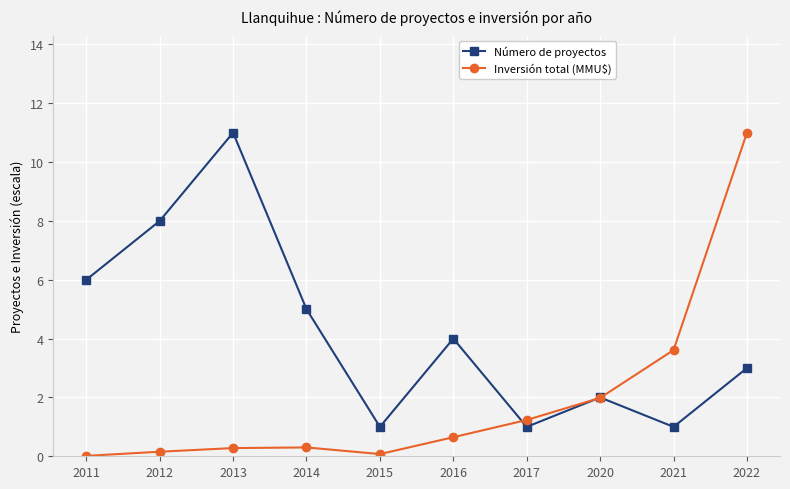

How many interior local valleys does the Número de proyectos series have?

3